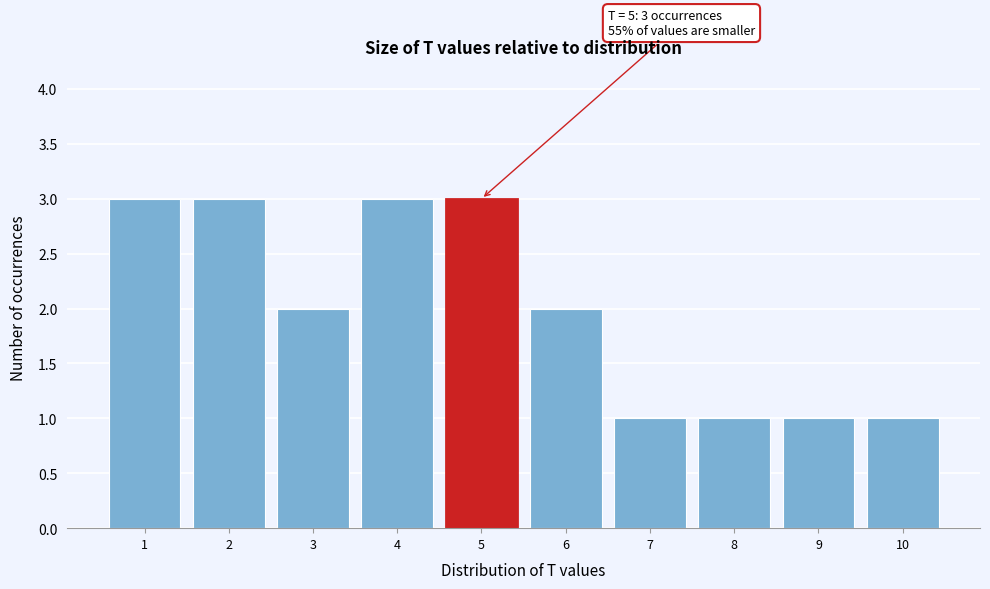

Reading left to right, what are all the values shown in this chart?

3	3	2	3	3	2	1	1	1	1